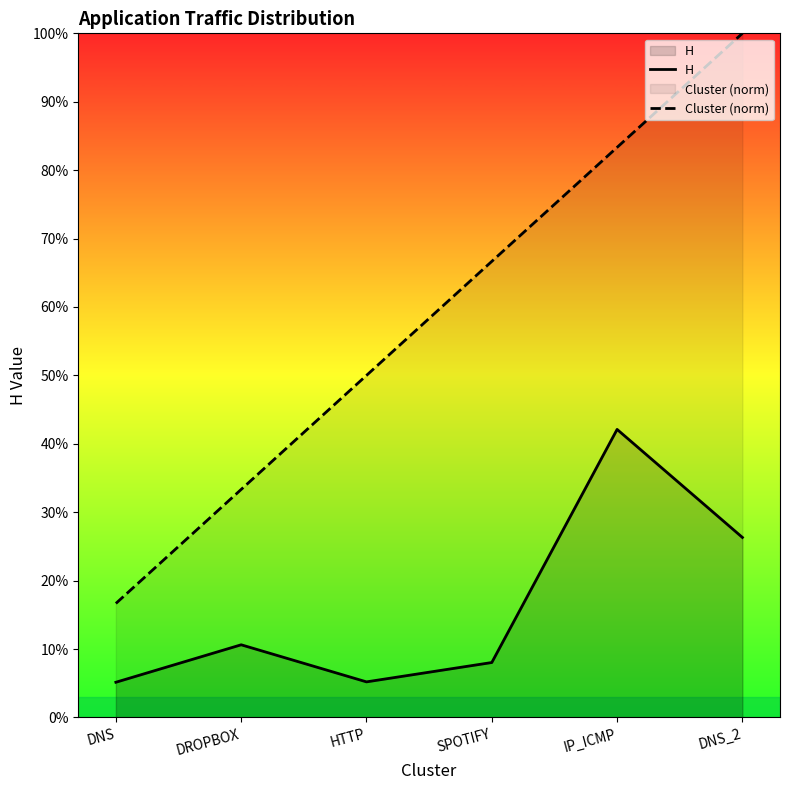

Is the value of Cluster (norm) at DNS greater than the value of H at HTTP?

Yes